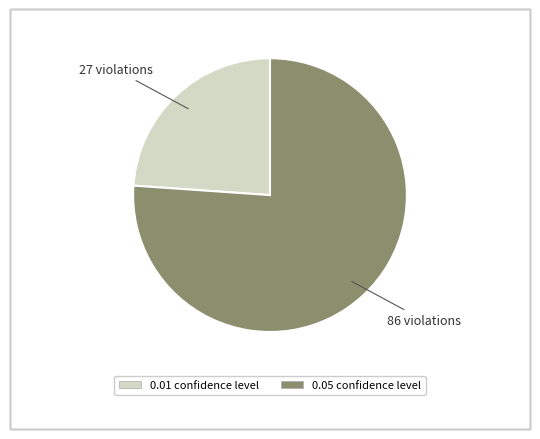

Does 0.05 confidence level represent more than half of the total?

Yes